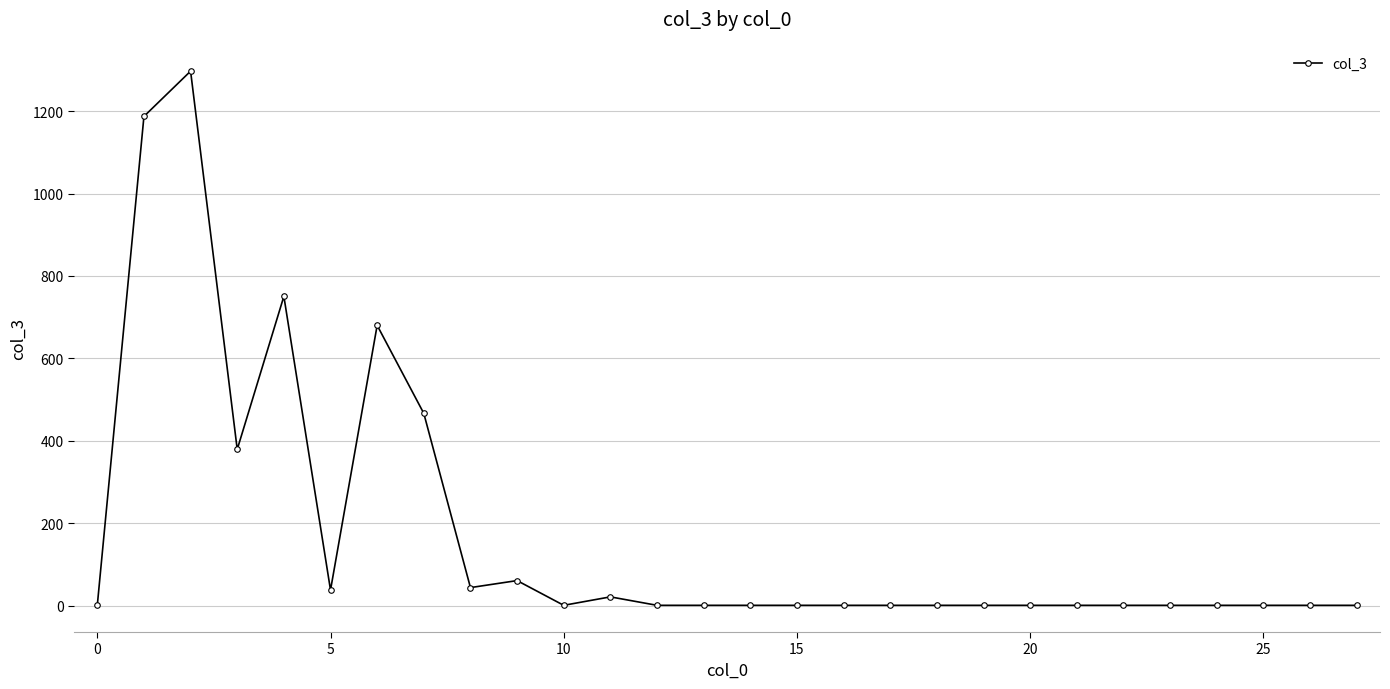

What is the difference between the maximum and minimum values?

1296.0